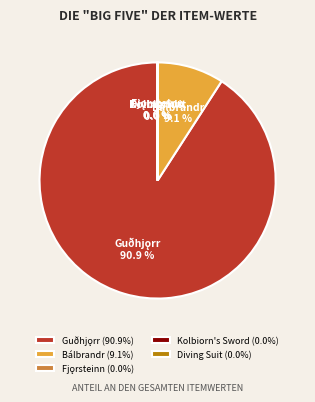

Is Bálbrandr (9.1%) the majority of the pie?

No